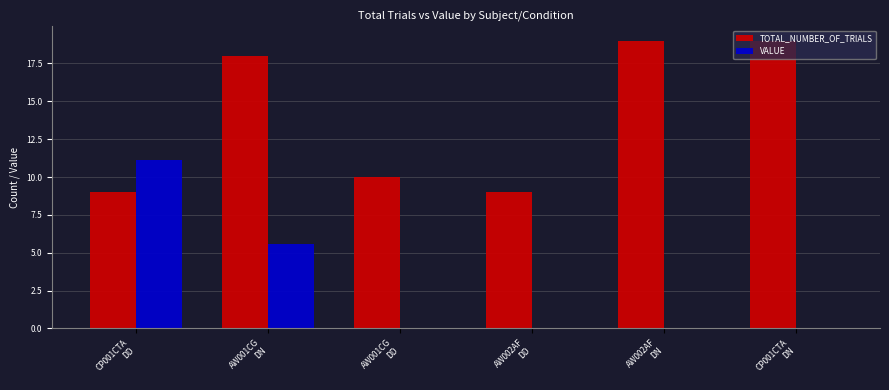

Reading left to right, what are all the values shown in this chart?

TOTAL_NUMBER_OF_TRIALS: CP001CTA
DD=9.0	AW001CG
DN=18.0	AW001CG
DD=10.0	AW002AF
DD=9.0	AW002AF
DN=19.0	CP001CTA
DN=19.0
VALUE: CP001CTA
DD=11.1	AW001CG
DN=5.6	AW001CG
DD=0.0	AW002AF
DD=0.0	AW002AF
DN=0.0	CP001CTA
DN=0.0